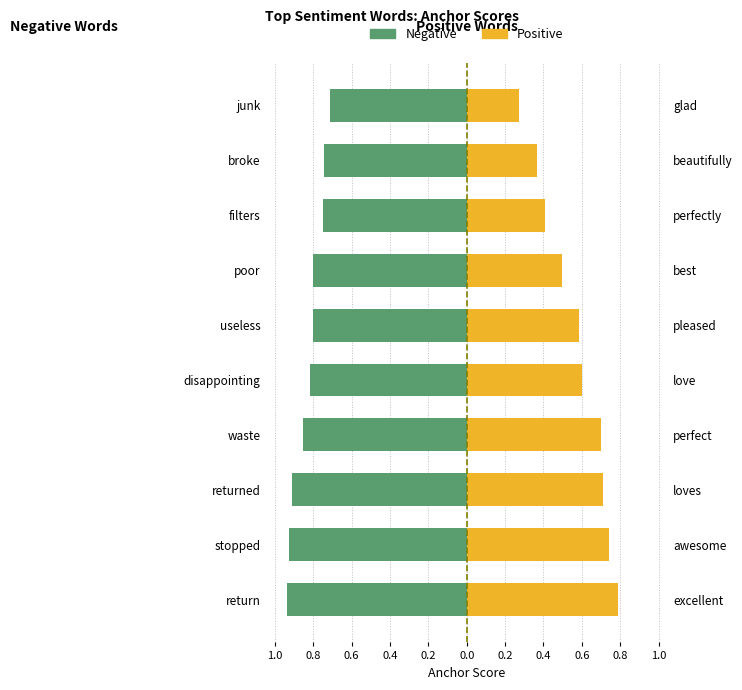

How many groups of bars are there?

10